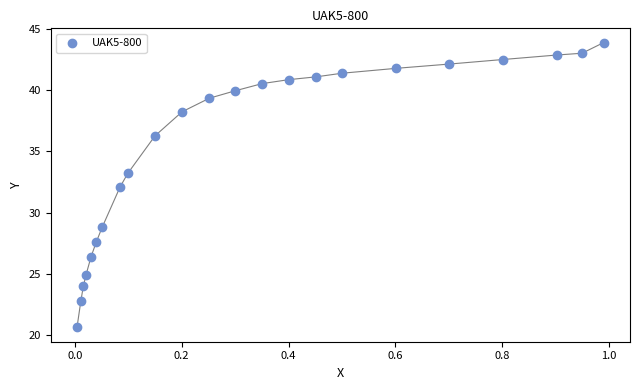

What is the range of X values (max minus min)?

1.0